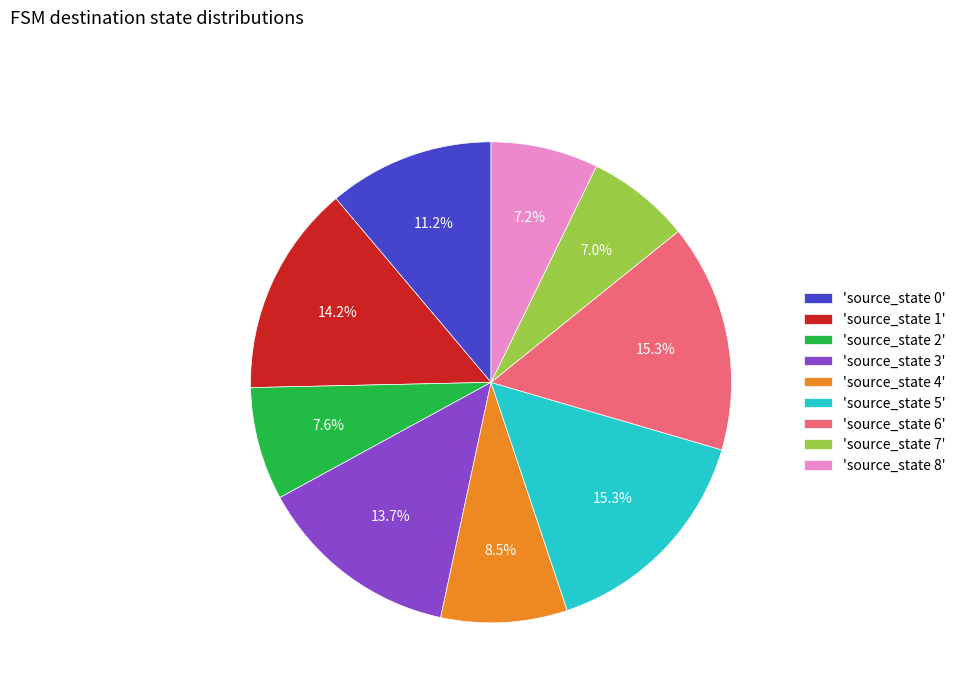

What percentage is NOT represented by 'source_state 3'?

86.3%